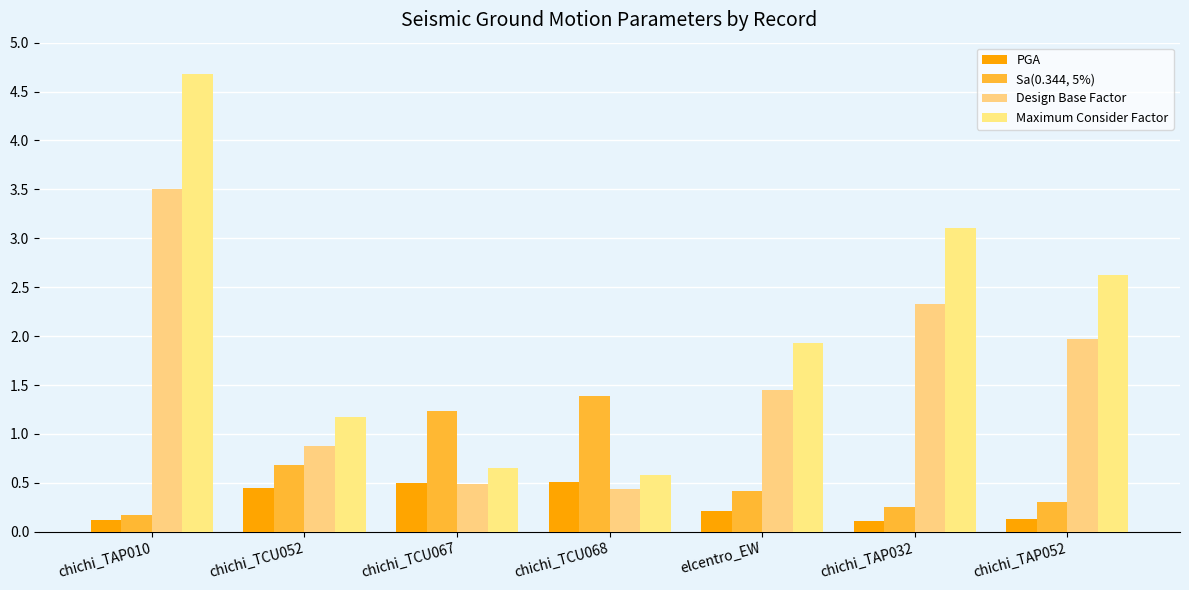

What is the minimum value shown in the chart?

0.1